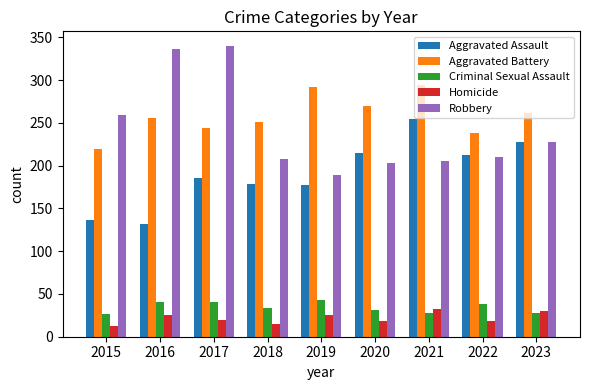

Where is Criminal Sexual Assault nearest to the value 34?

2018